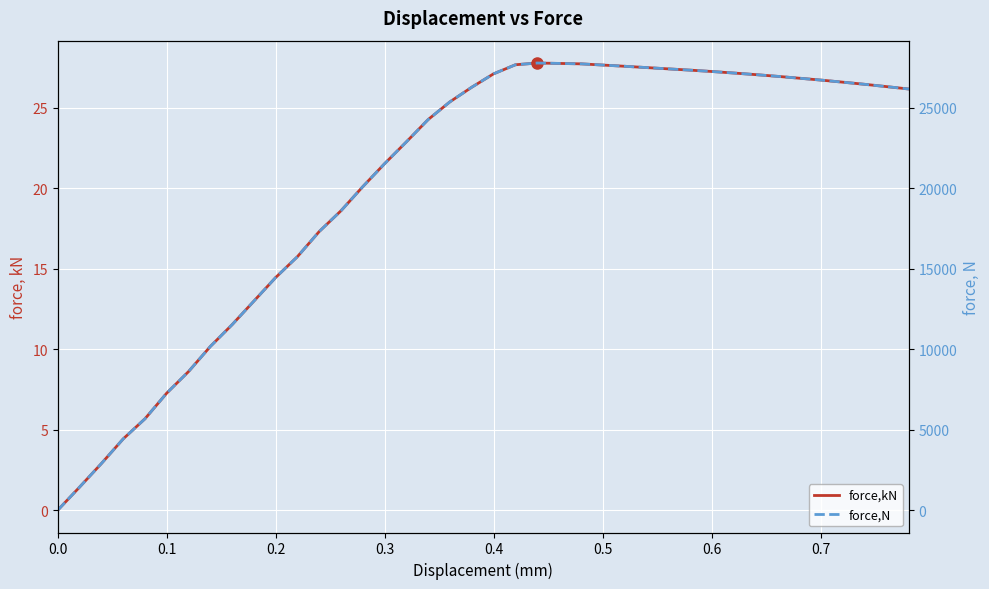

What is the greatest value displayed?

27785.1